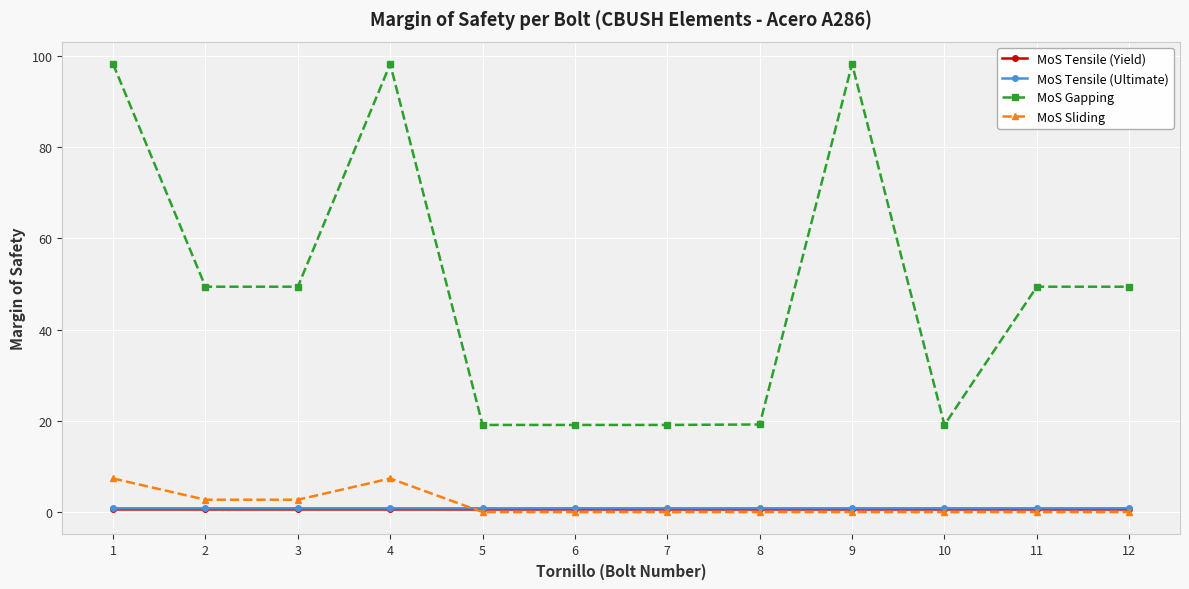

Does the chart display data point markers on the line(s)?

Yes